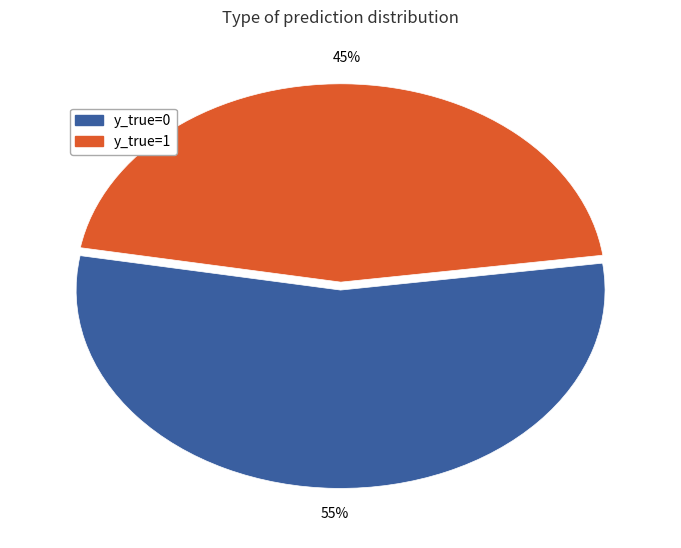

Is there a majority slice in this chart?

Yes